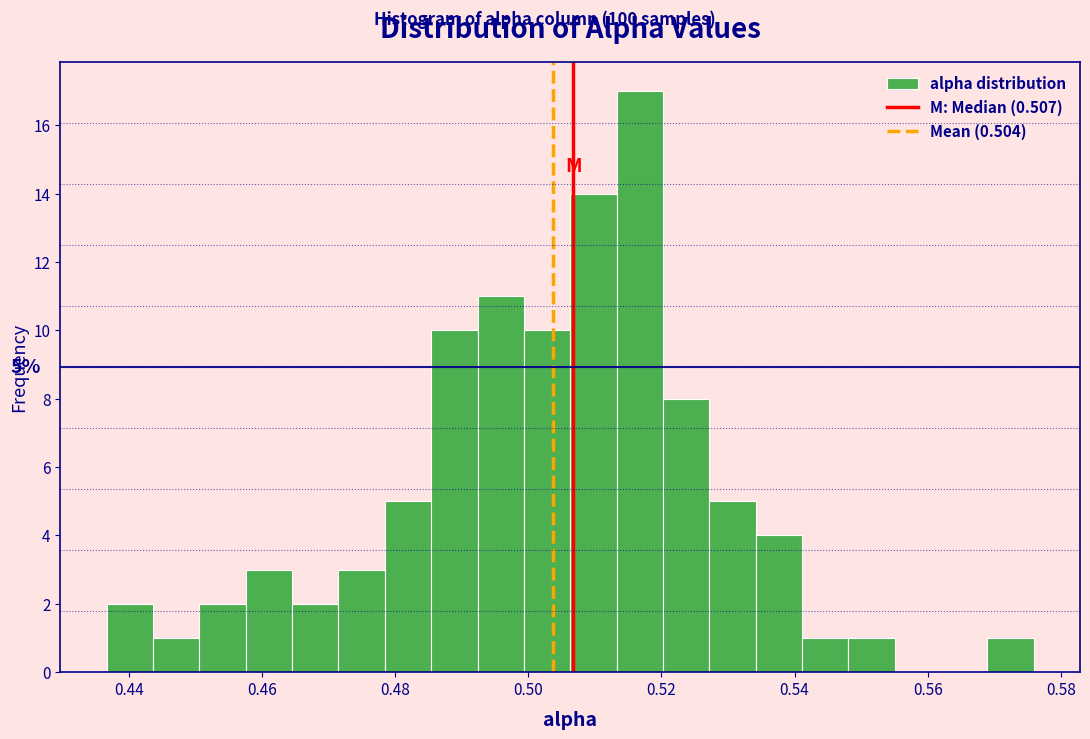

Read against the x-axis, roughly where is the centre of the tallest bar?

0.516